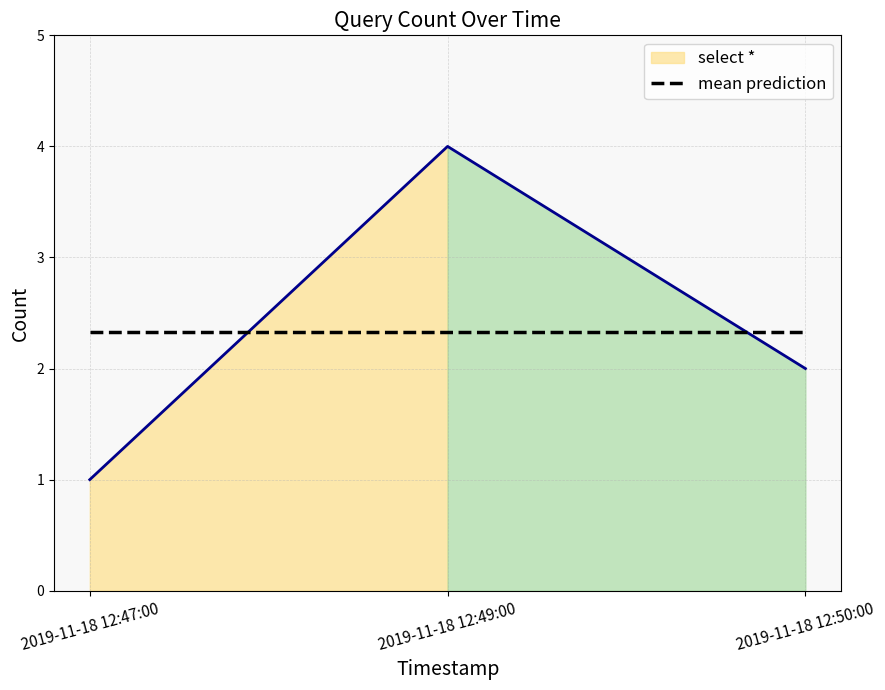

How many data points are less than 2?

1